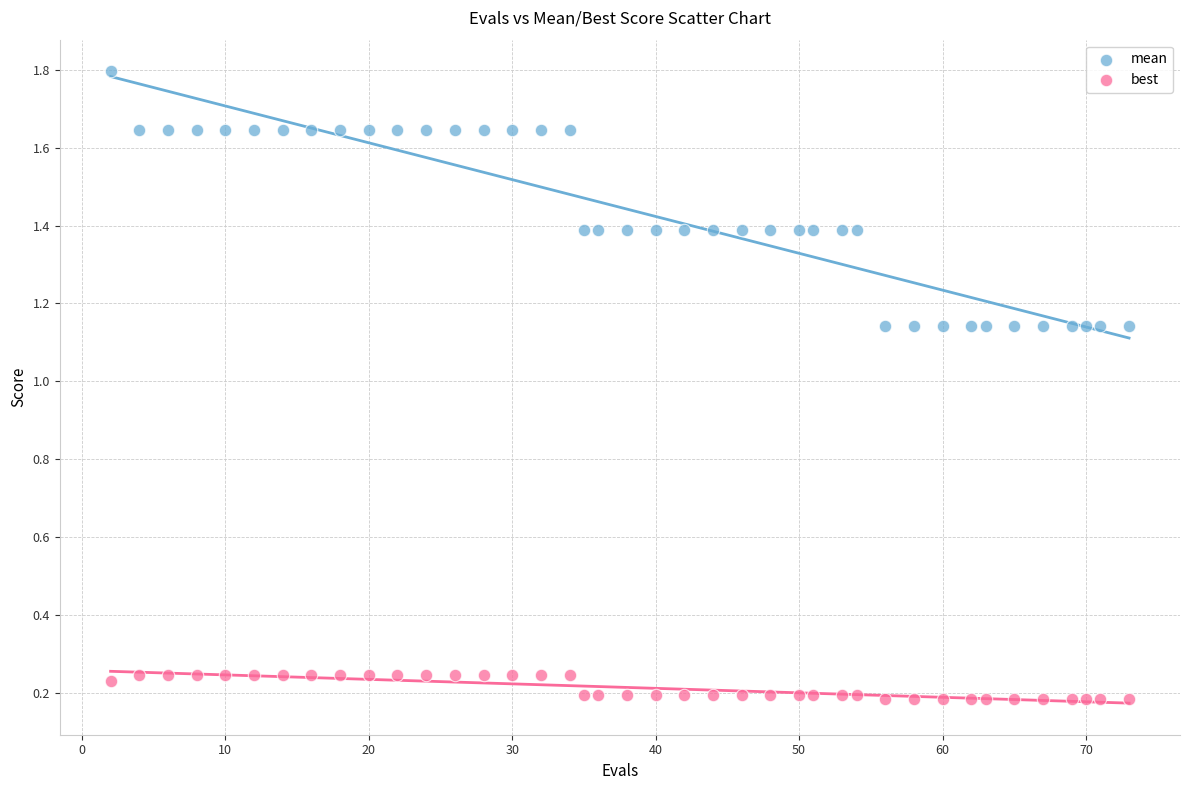

Across all data points, what is the range of X values (max minus min)?

71.0